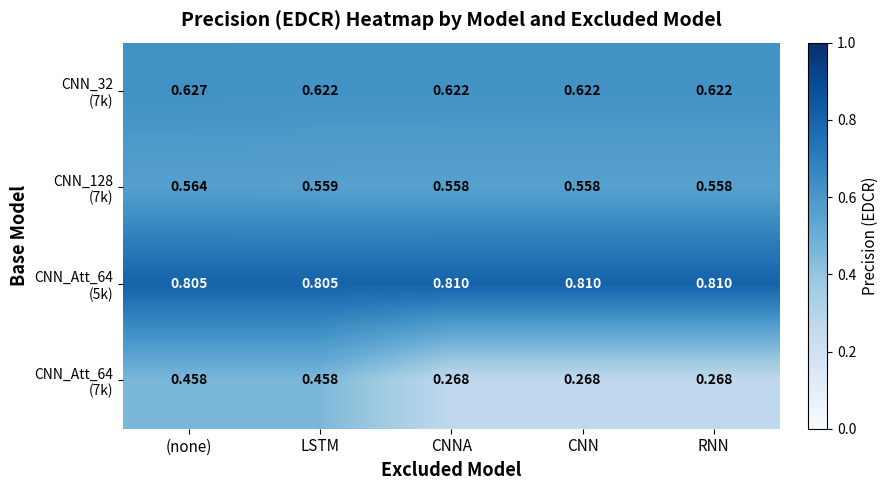

List the series in order of their peak value, lowest first.

CNN_Att_64 (7k), CNN_128 (7k), CNN_32 (7k), CNN_Att_64 (5k)